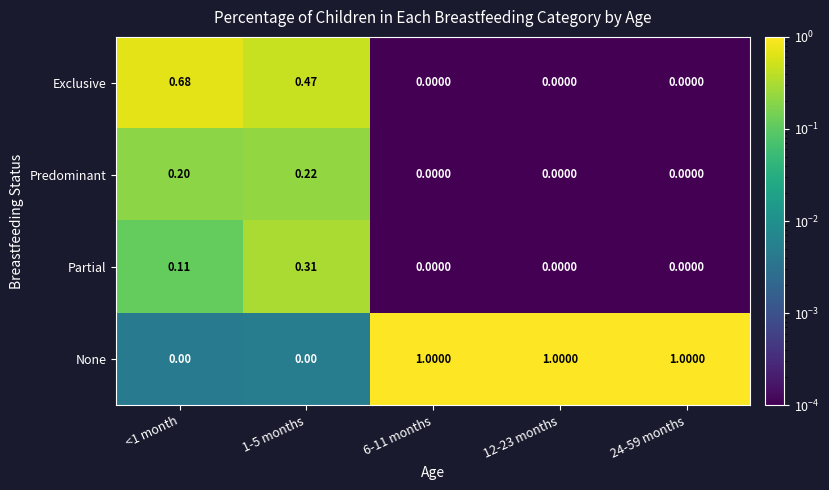

List the series in order of their peak value, highest first.

None, Exclusive, Partial, Predominant